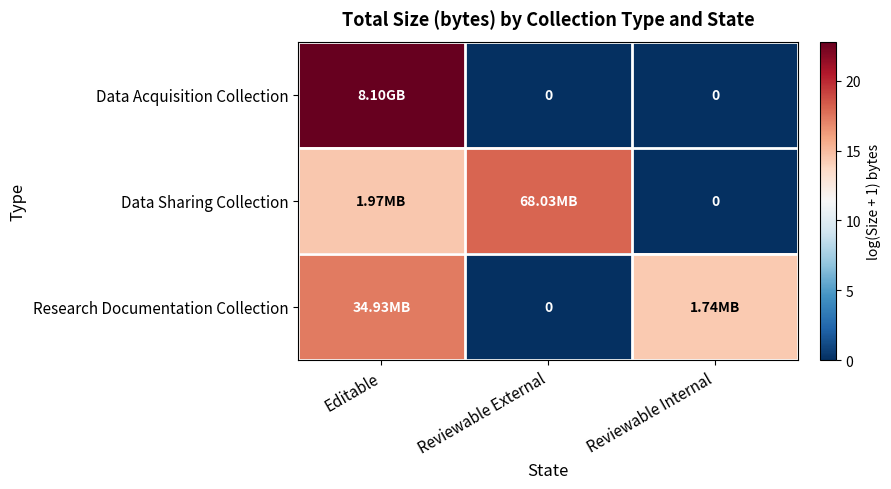

Between Editable and Reviewable Internal, which series saw the biggest shift?

Data Acquisition Collection